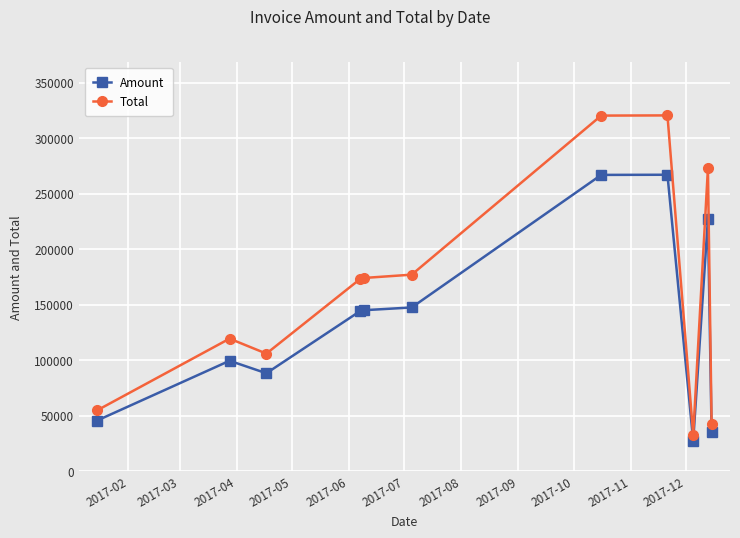

What is the difference between the maximum and minimum values in the Amount series?

239690.0